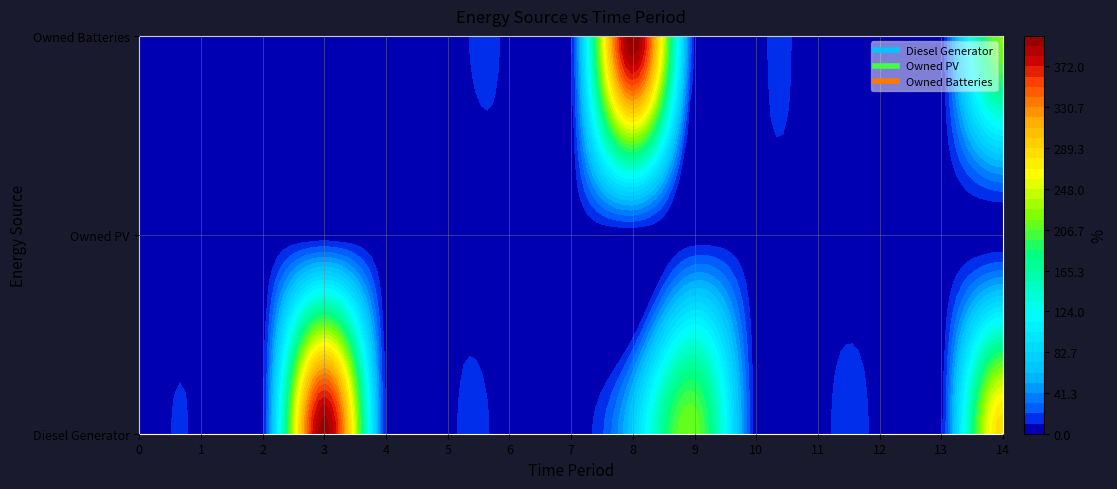

List the series in order of their overall mean, highest first.

Diesel Generator, Owned Batteries, Owned PV